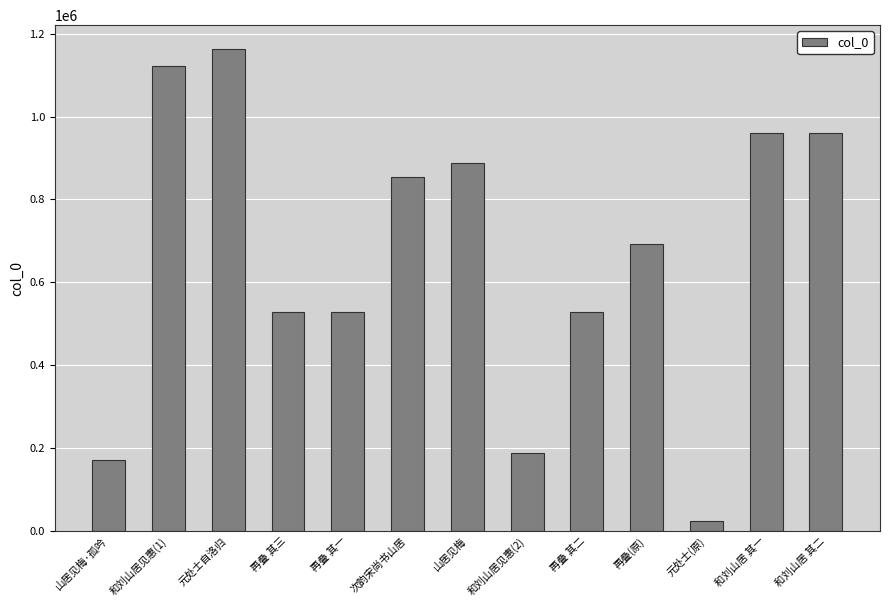

The chart shows a value of 887811 at 山居见梅. True or false?

True